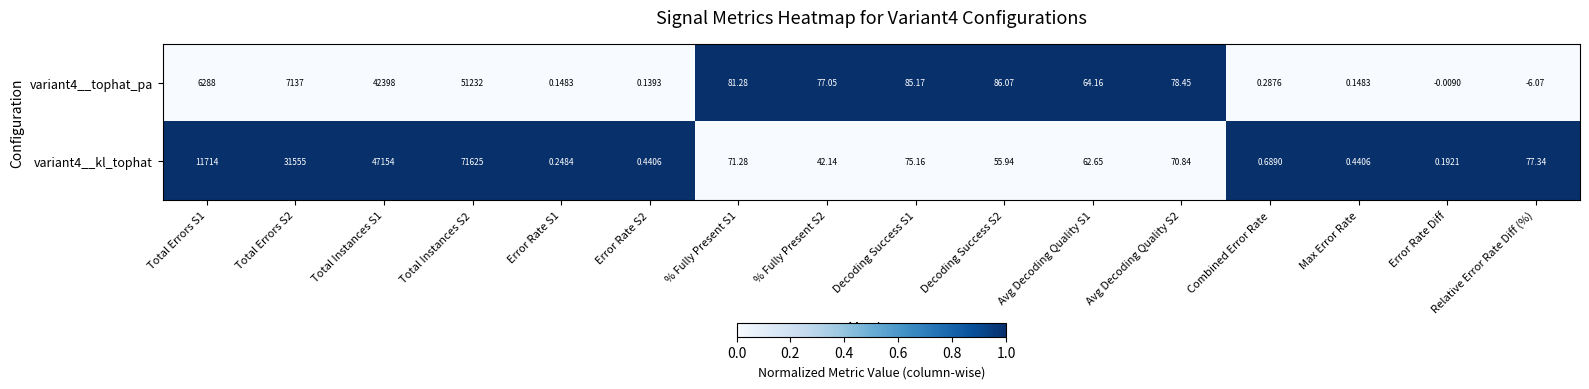

Which series changed the most between Total Errors S1 and Total Errors S2?

variant4__kl_tophat